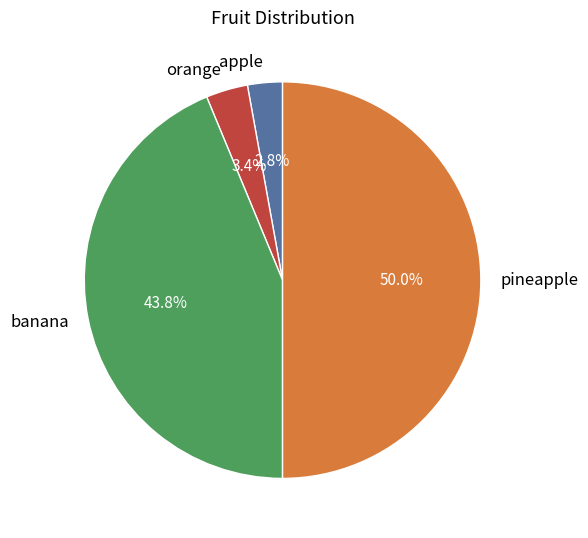

Approximately how many times larger is the value at apple compared to orange?

0.8